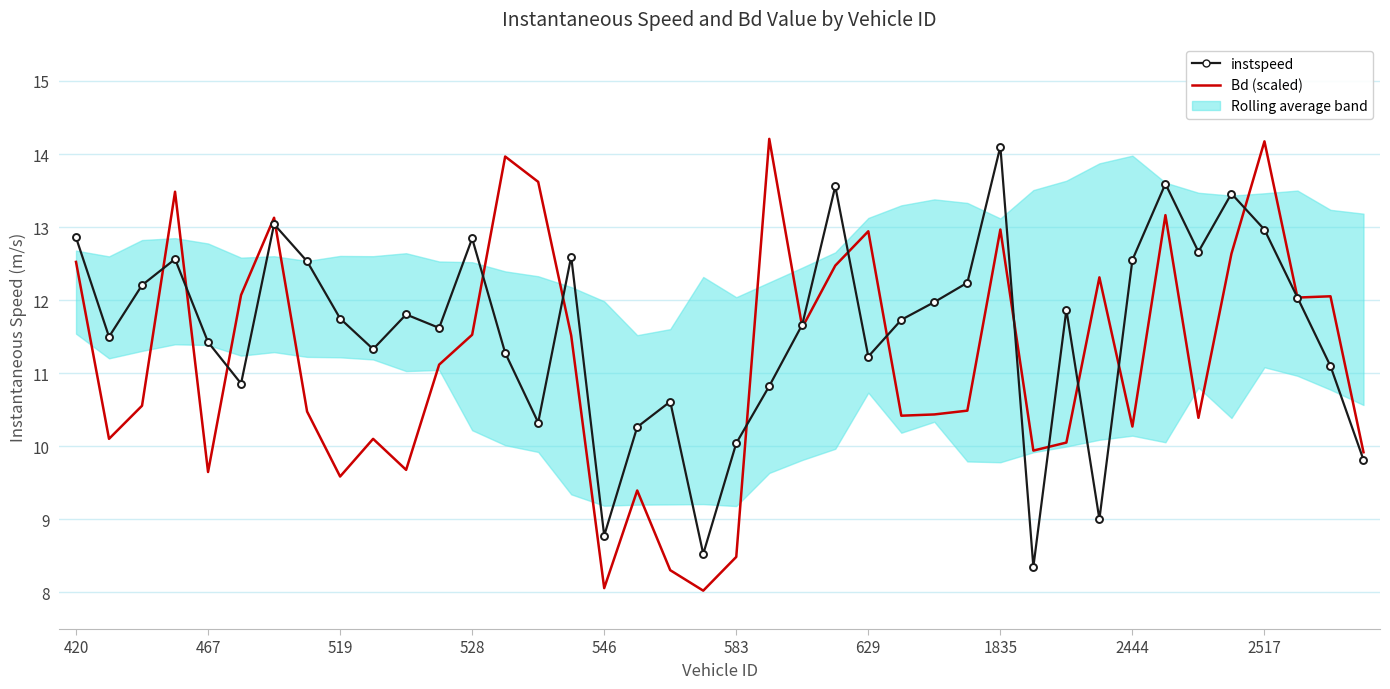

What is the spread (max minus min) of values at 25?

1.3